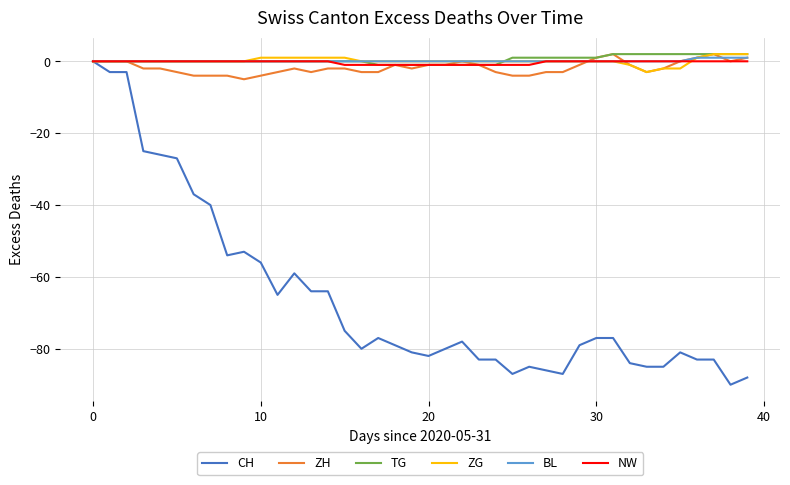

Which series has the largest range (max minus min)?

CH